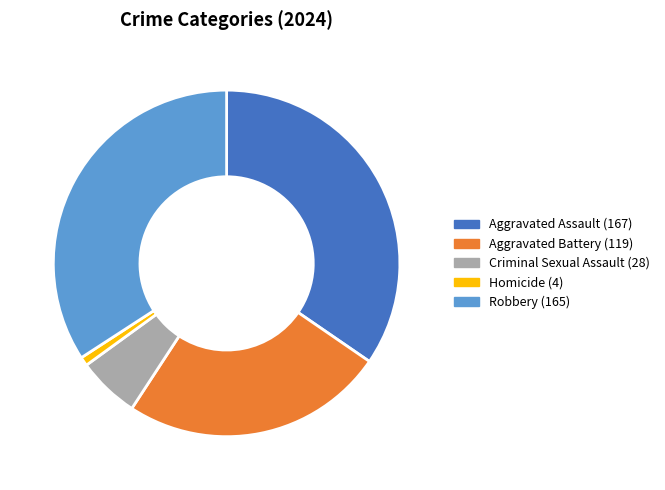

What is the ratio of the value at Aggravated Battery to the value at Criminal Sexual Assault?

4.2